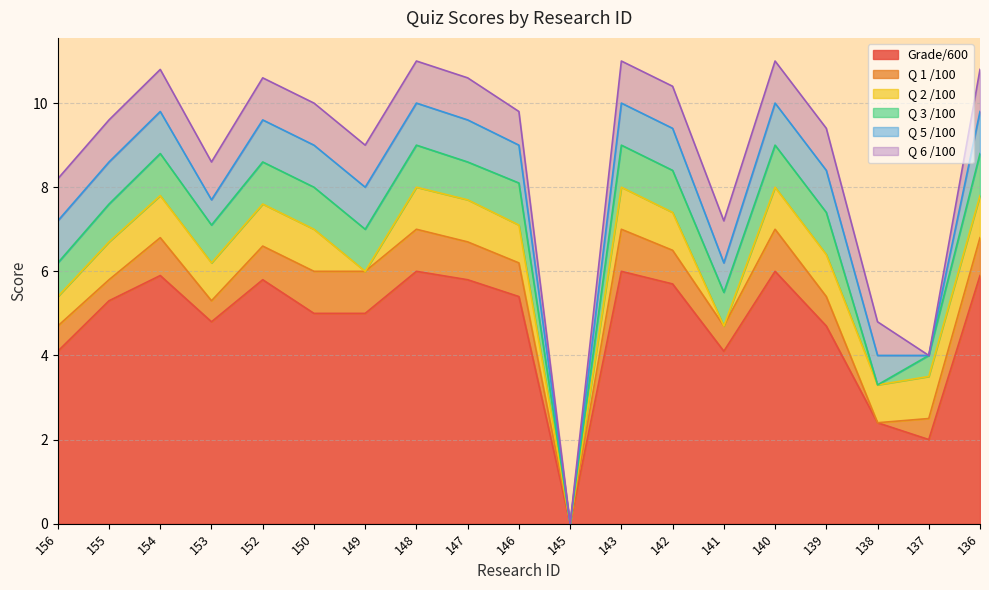

At which category does Q 2 /100 reach its first local peak?

154